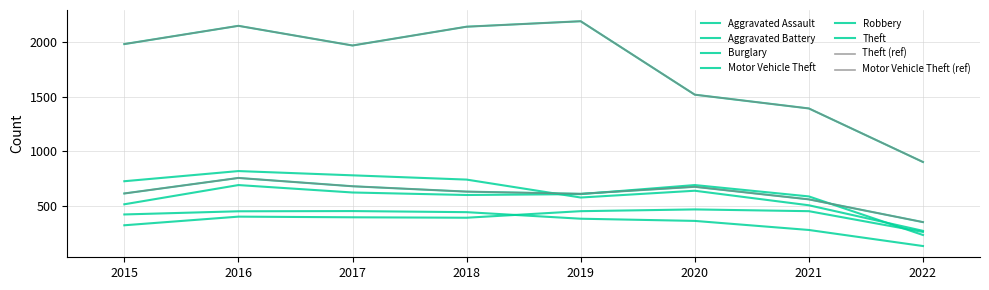

At which category does Motor Vehicle Theft reach its first local valley?

2019